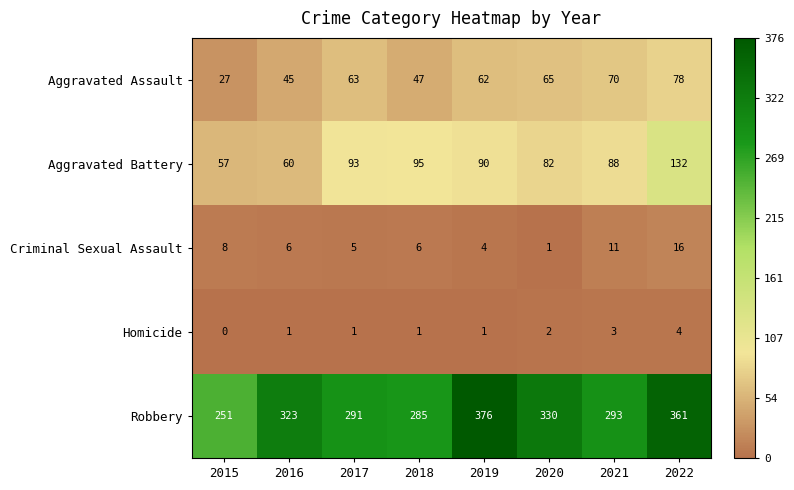

Which series changed the most between 2020 and 2021?

Robbery